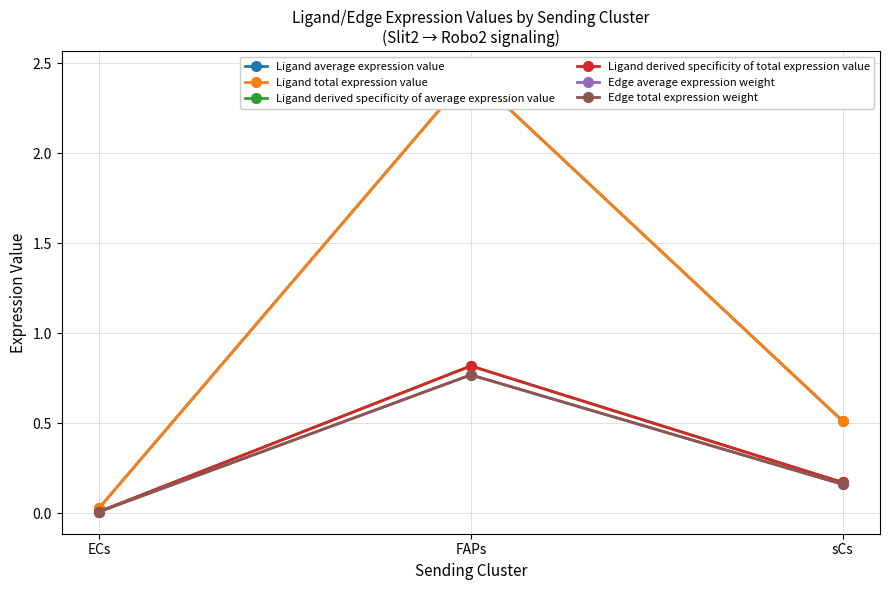

What are all the series names shown in the legend?

Ligand average expression value, Ligand total expression value, Ligand derived specificity of average expression value, Ligand derived specificity of total expression value, Edge average expression weight, Edge total expression weight